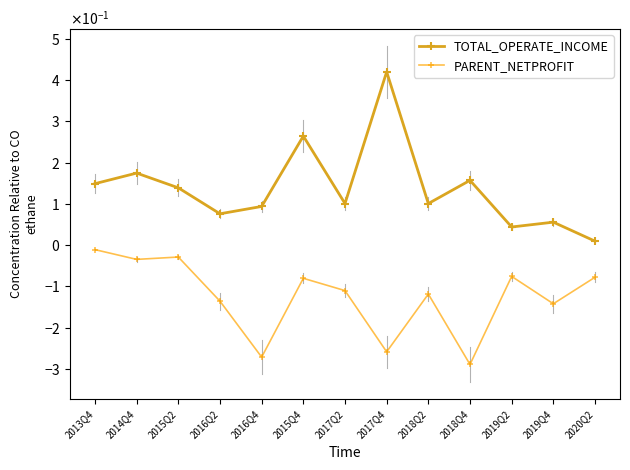

Is this an area chart (filled region under the line)?

No